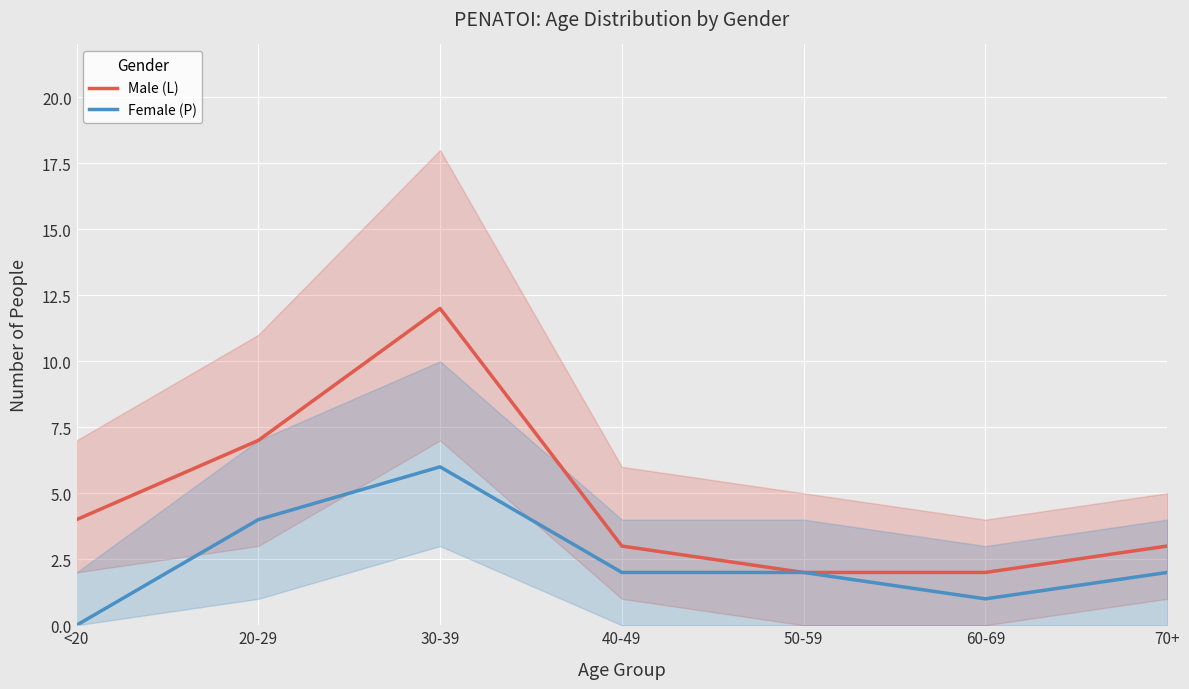

The Male (L) series shows 2 at 60-69. True or false?

True